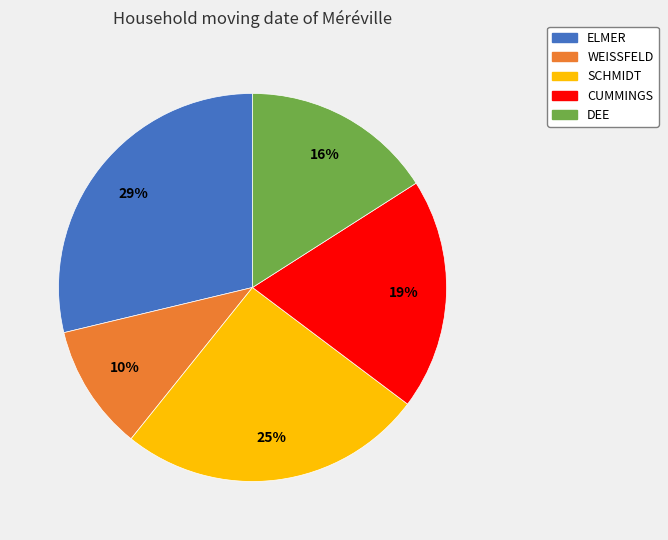

How many segments does this pie chart have?

5